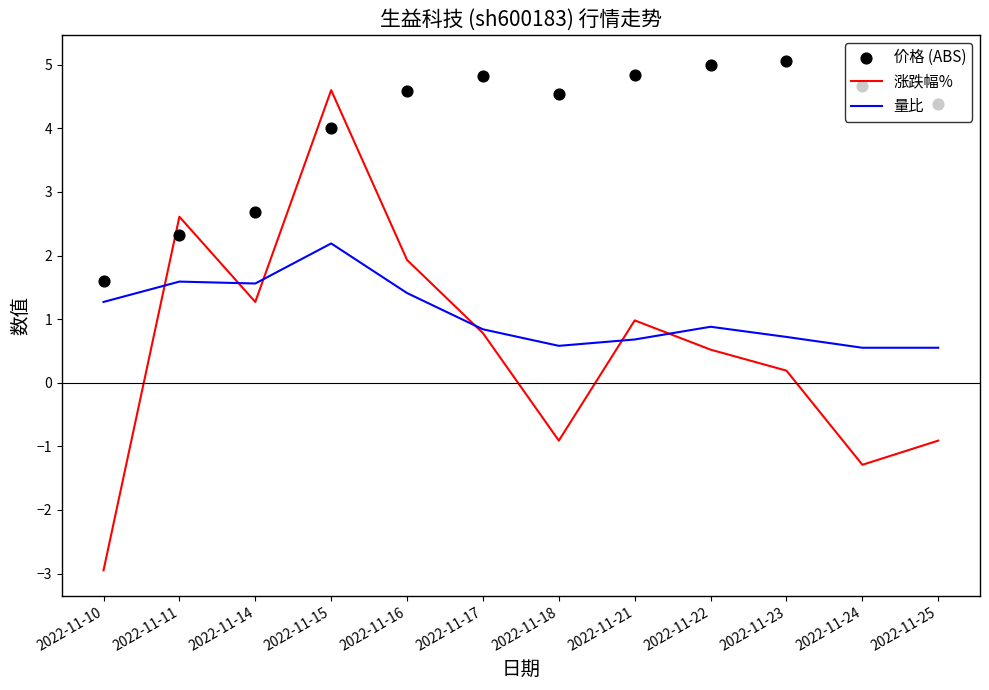

What is the total value across all series at 2022-11-25?

4.0